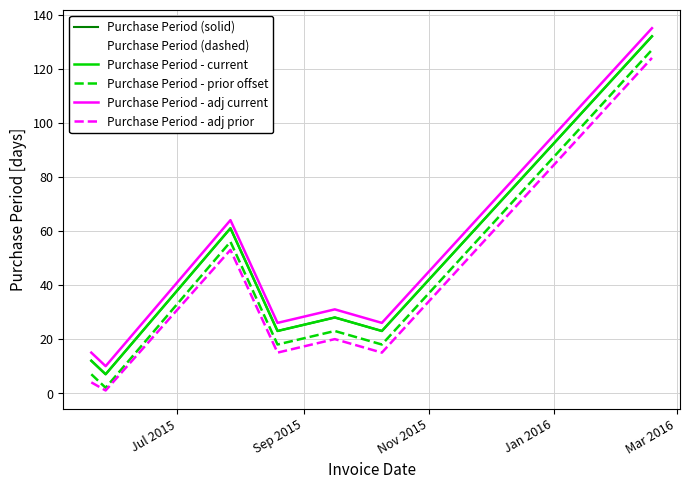

Does the chart display data point markers on the line(s)?

No